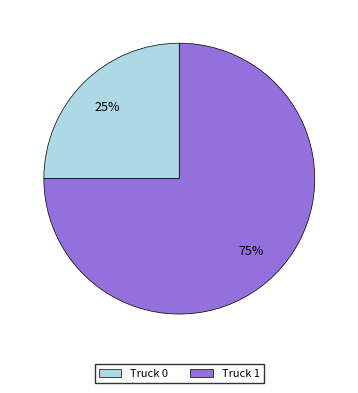

Which slice is the smallest?

Truck 0